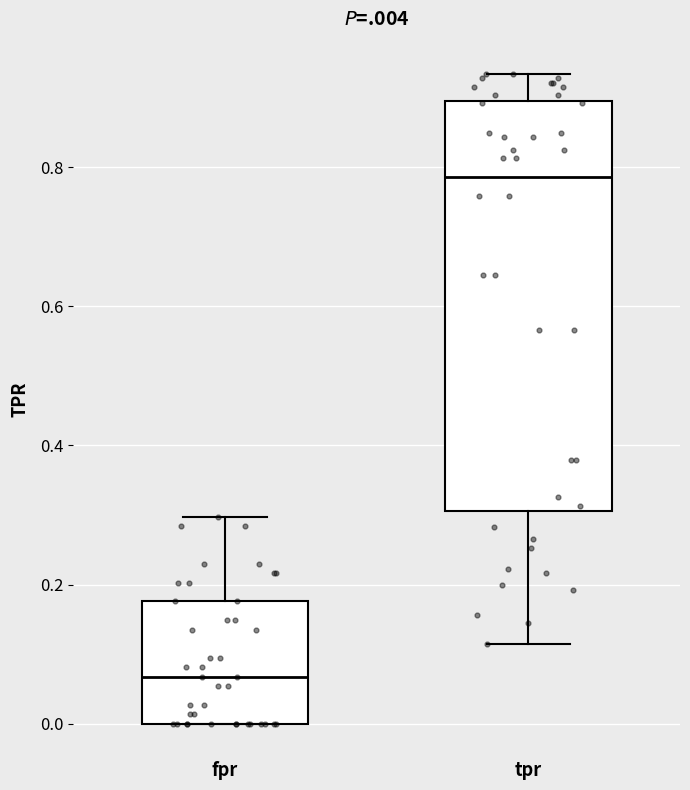

Which box is the tallest, from its lower edge to its upper edge?

tpr